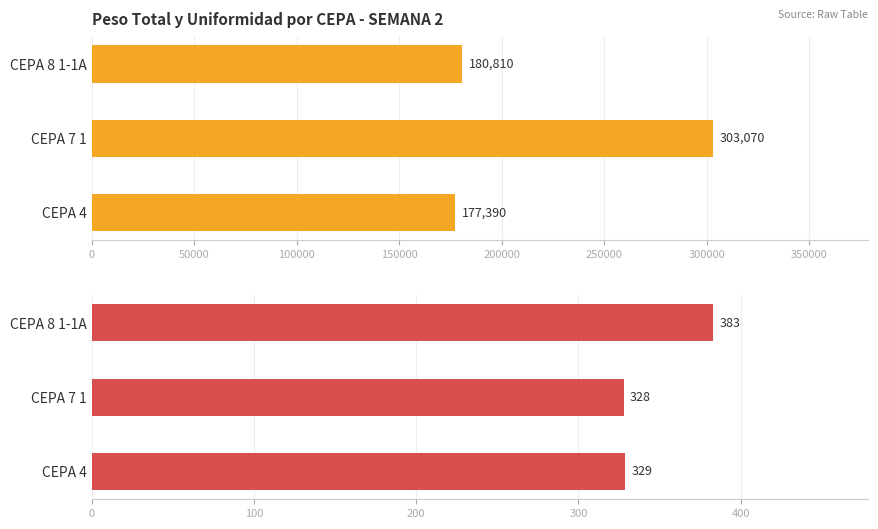

The value of Peso total at CEPA 8 1-1A is 306199. True or false?

False